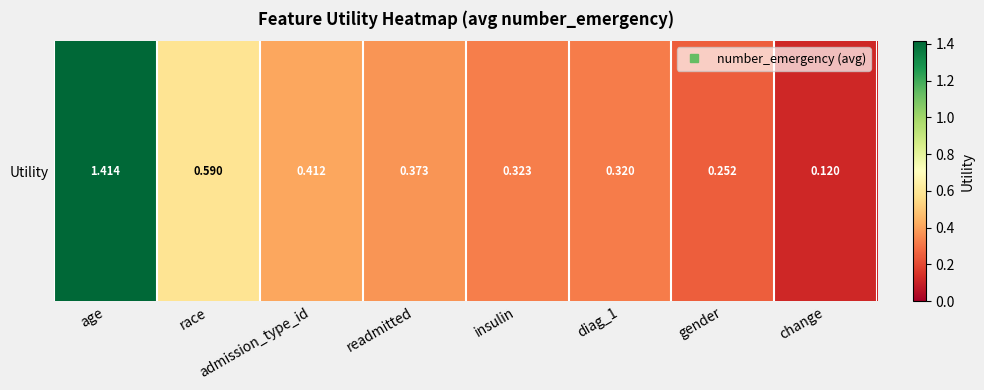

What is the approximate value at diag_1?

0.3